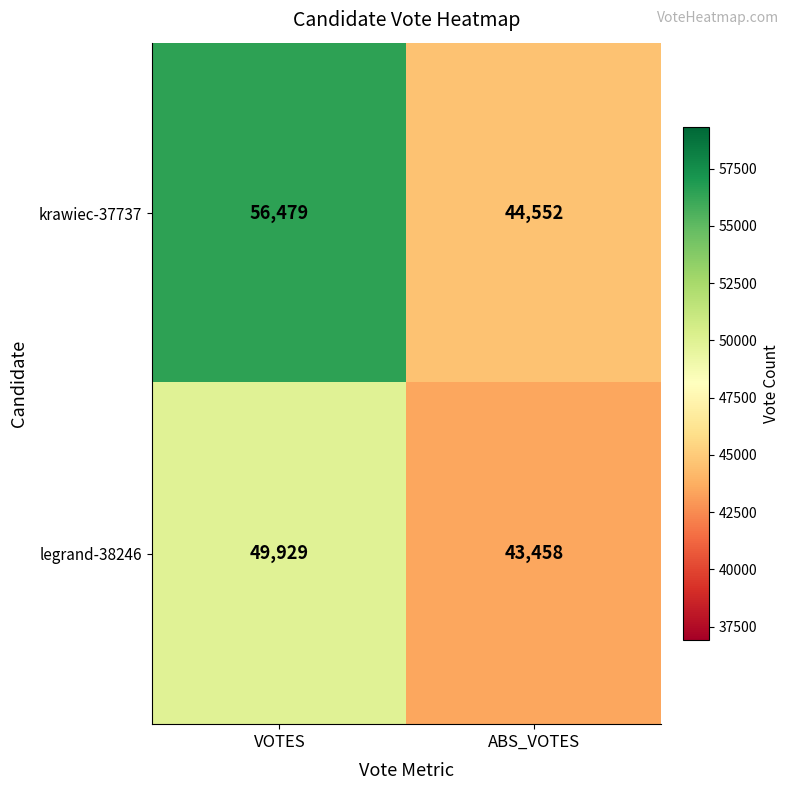

What is the sum of all krawiec-37737 values?

101031